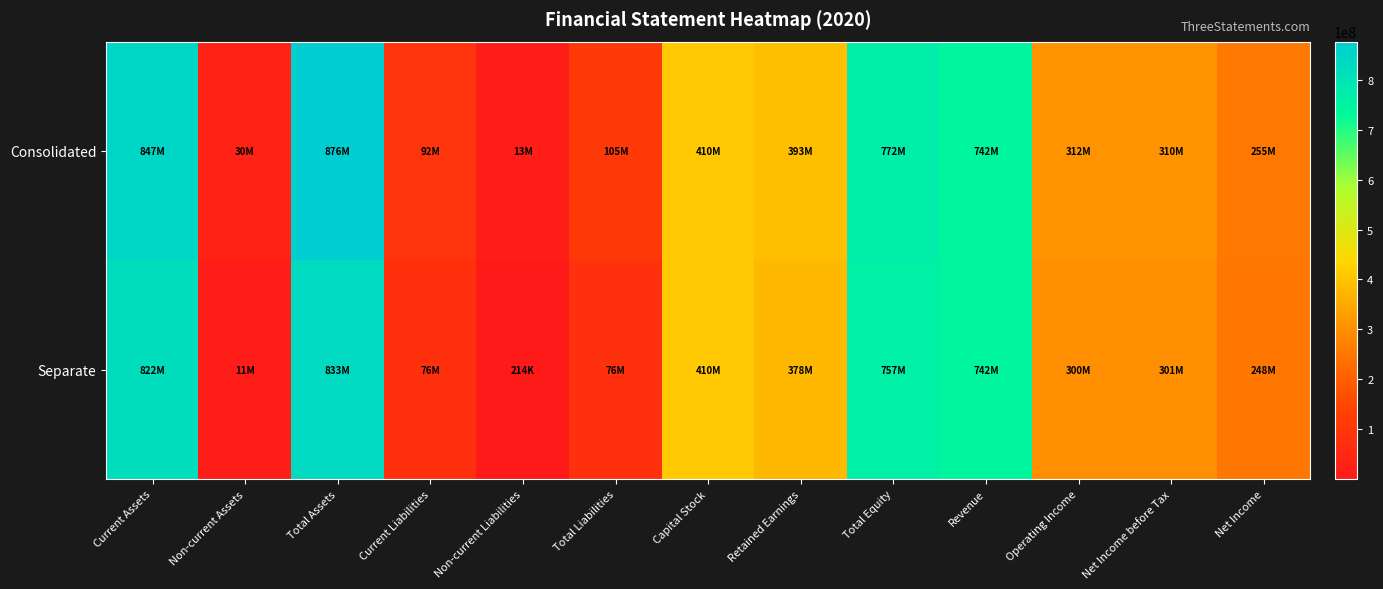

Reading right to left, extract all data points from this chart.

Consolidated: Net Income=254590446	Net Income before Tax=310335984	Operating Income=311556052	Revenue=742445216	Total Equity=771714916	Retained Earnings=393164201	Capital Stock=409539388	Total Liabilities=104510072	Non-current Liabilities=12785628	Current Liabilities=91724444	Total Assets=876224988	Non-current Assets=29700728	Current Assets=846524260
Separate: Net Income=247634888	Net Income before Tax=301293067	Operating Income=300298247	Revenue=742445216	Total Equity=757059161	Retained Earnings=378465482	Capital Stock=409539388	Total Liabilities=75861498	Non-current Liabilities=213746	Current Liabilities=75647752	Total Assets=832920659	Non-current Assets=11105245	Current Assets=821815414